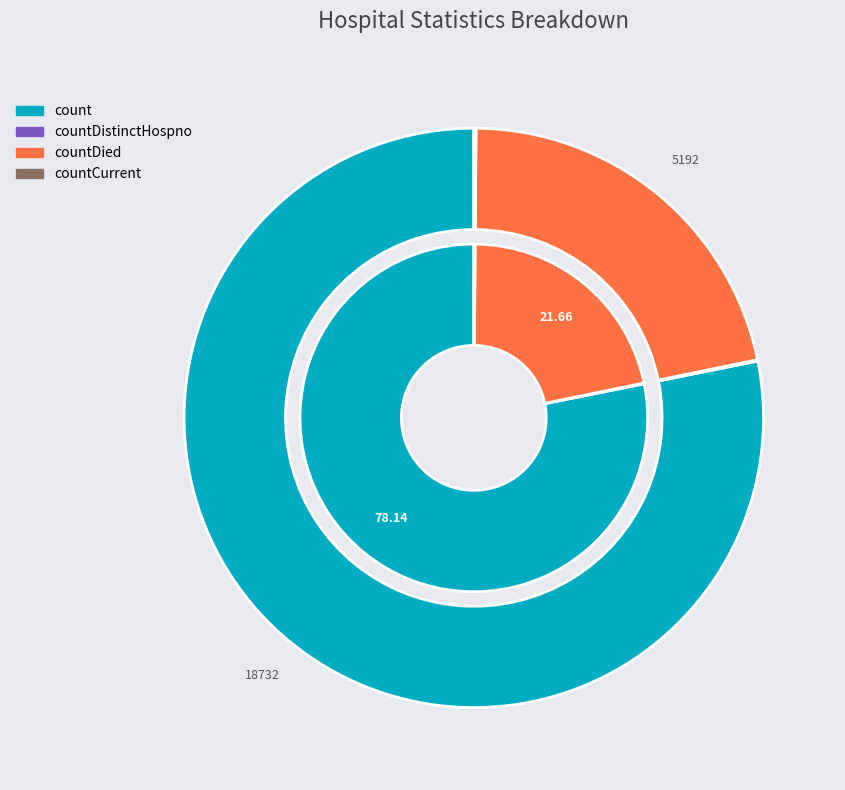

What is the change in value from countDied to countCurrent?

-5163